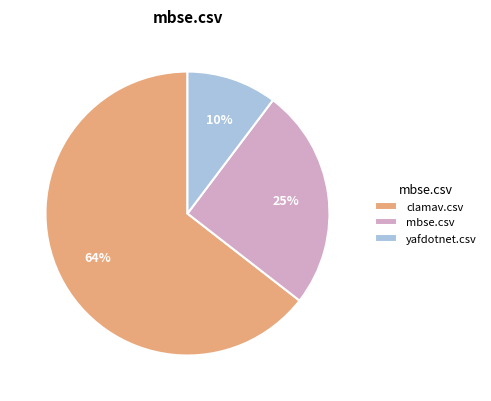

Which category has the smallest portion of the pie?

yafdotnet.csv